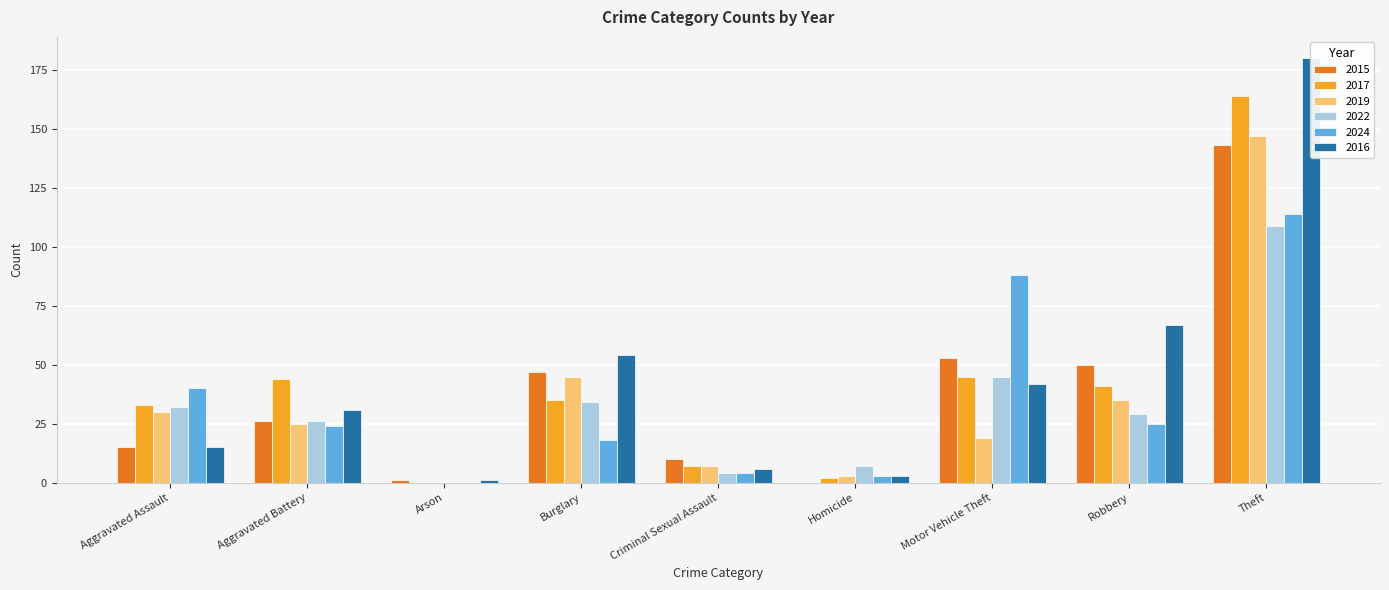

What is the difference between the maximum and second lowest values in the 2015 series?

142